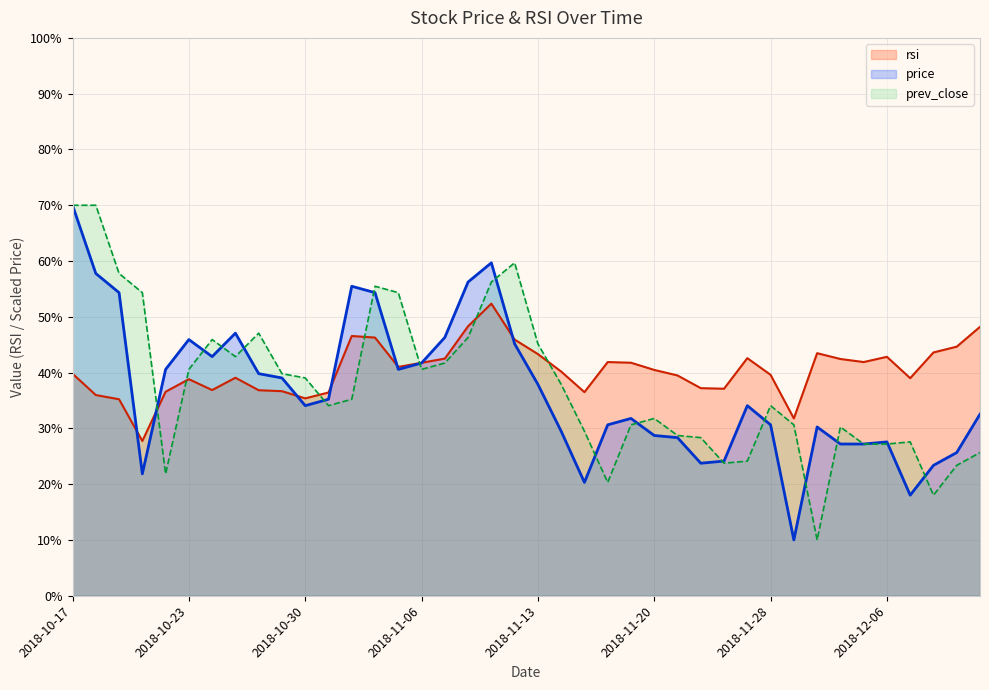

The value of price at 2018-12-06 is 10.9. True or false?

False